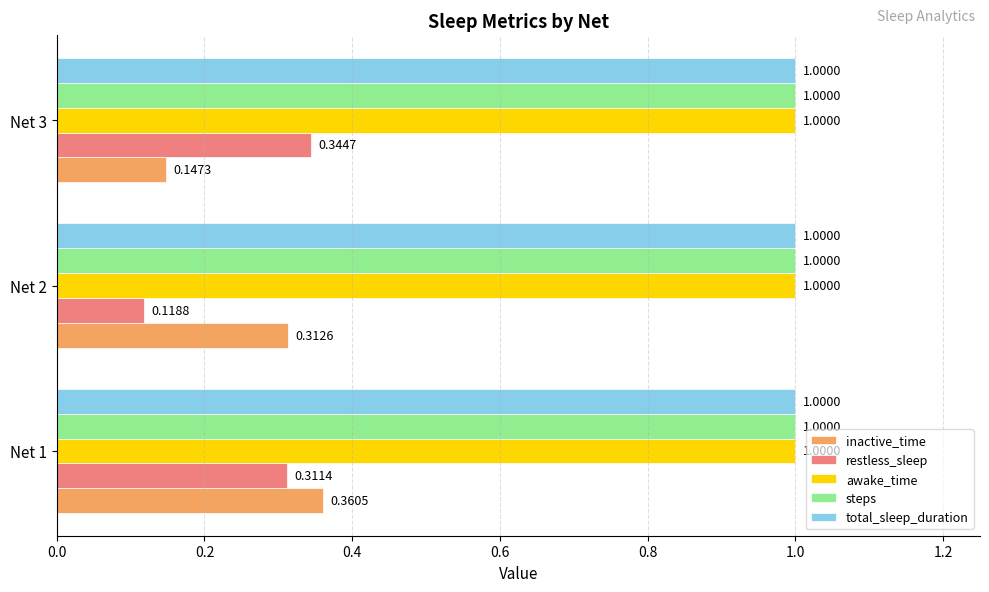

Rank the categories by inactive_time value from lowest to highest.

Net 3, Net 2, Net 1